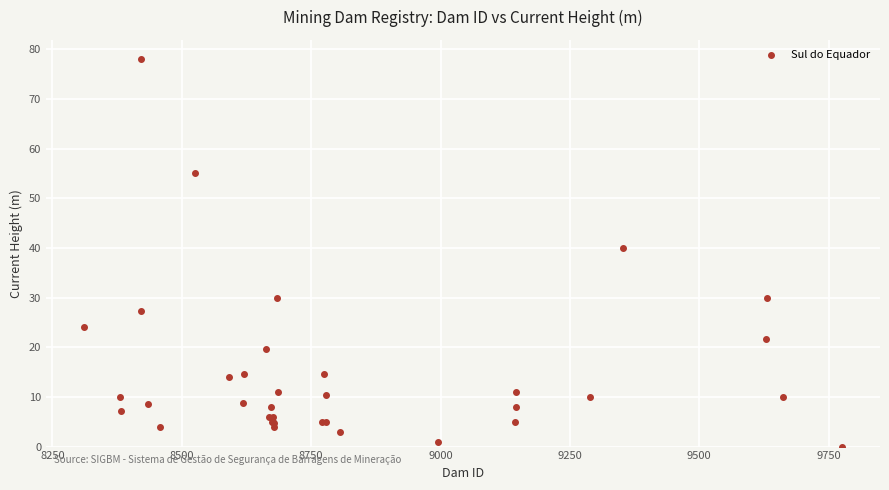

What Y value in the scatter plot is closest to 39?

40.0